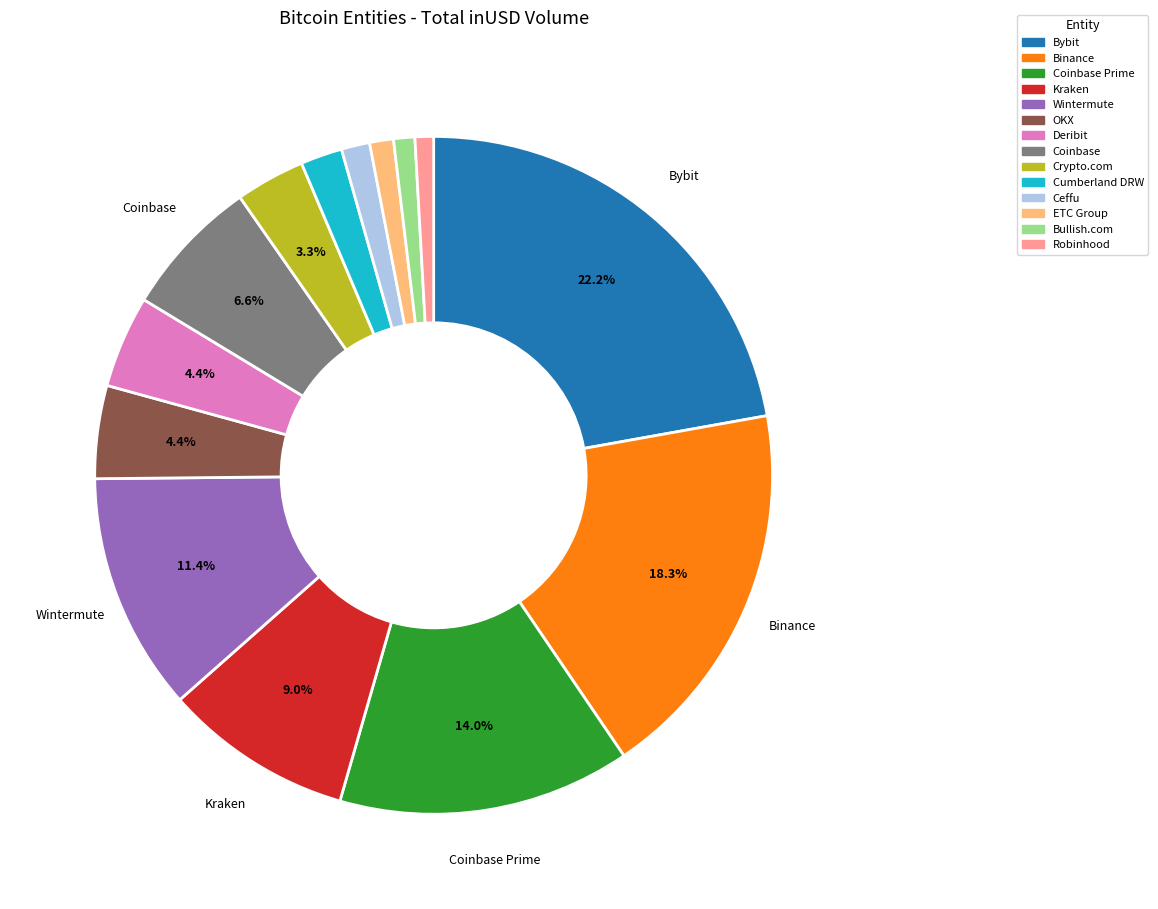

Which category has the biggest portion of the pie?

Bybit